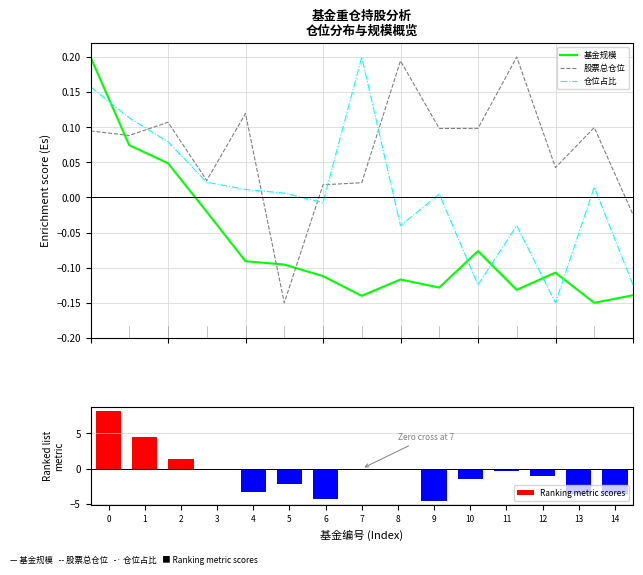

What is the difference between the maximum and minimum values in the 基金规模 series?

0.3